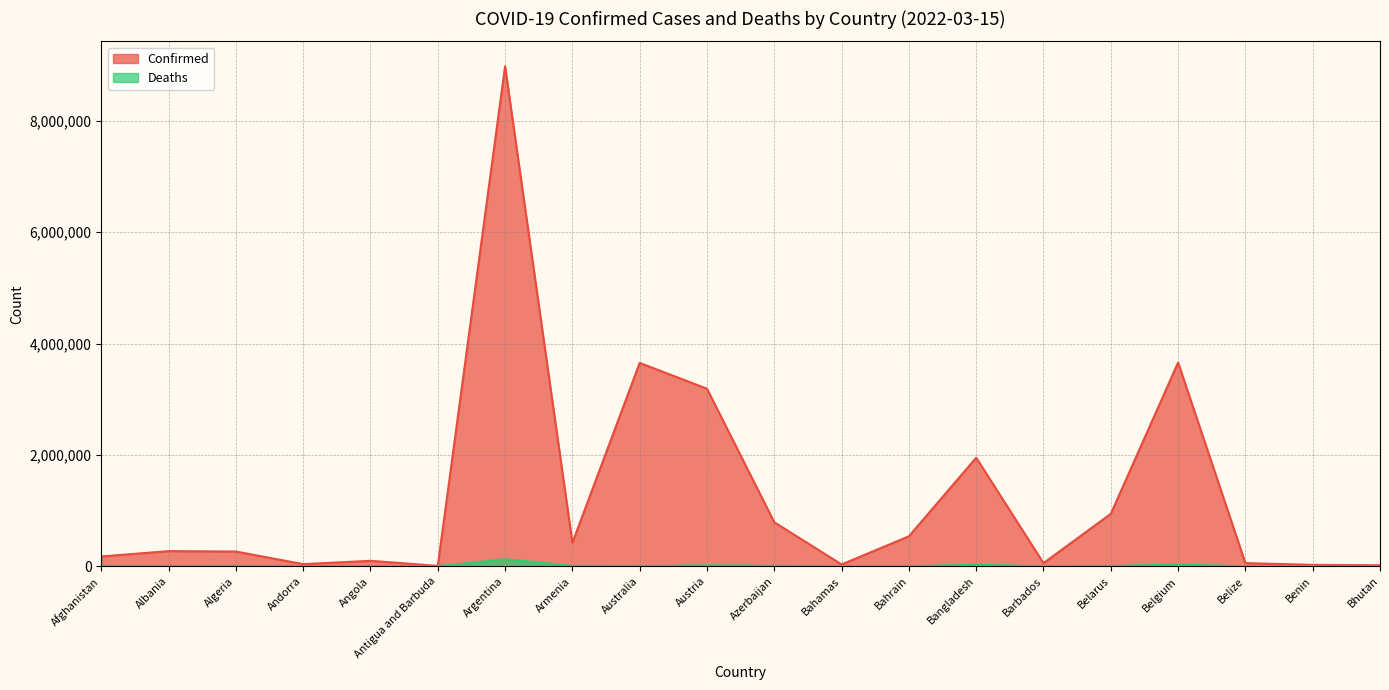

Rank the categories by Deaths value from lowest to highest.

Bhutan, Antigua and Barbuda, Andorra, Benin, Barbados, Belize, Bahamas, Bahrain, Angola, Albania, Australia, Belarus, Algeria, Afghanistan, Armenia, Azerbaijan, Austria, Bangladesh, Belgium, Argentina